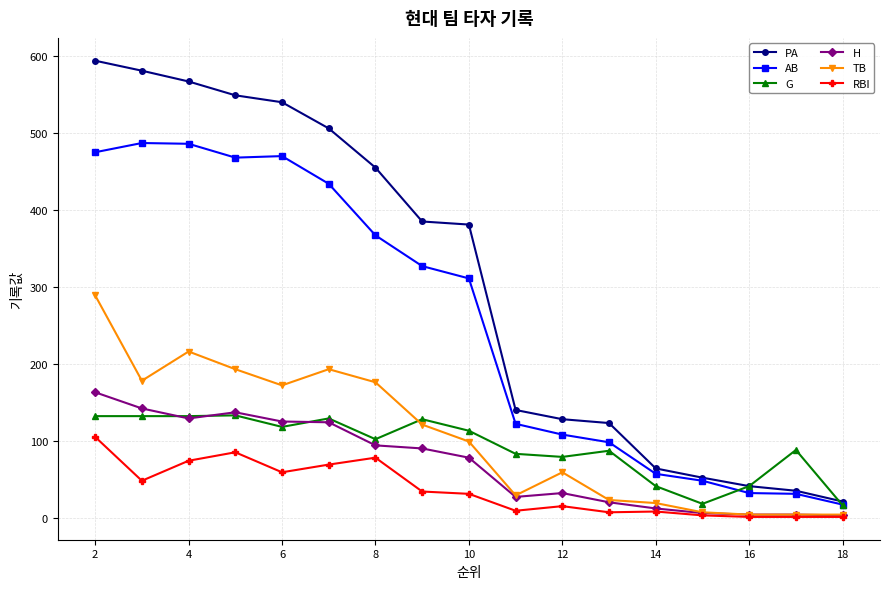

How many lines are shown in the chart?

6